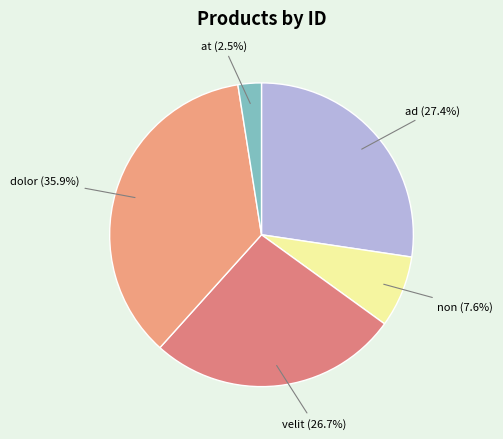

Rank the categories by value from lowest to highest.

at, non, velit, ad, dolor